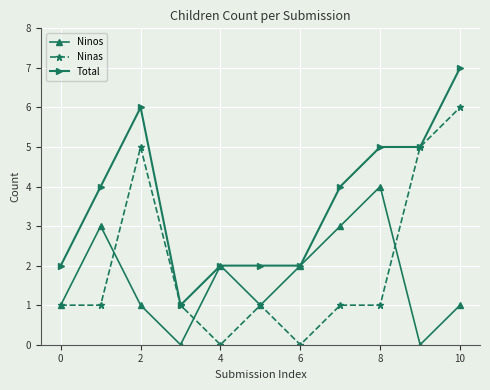

What is the maximum value for Total?

7